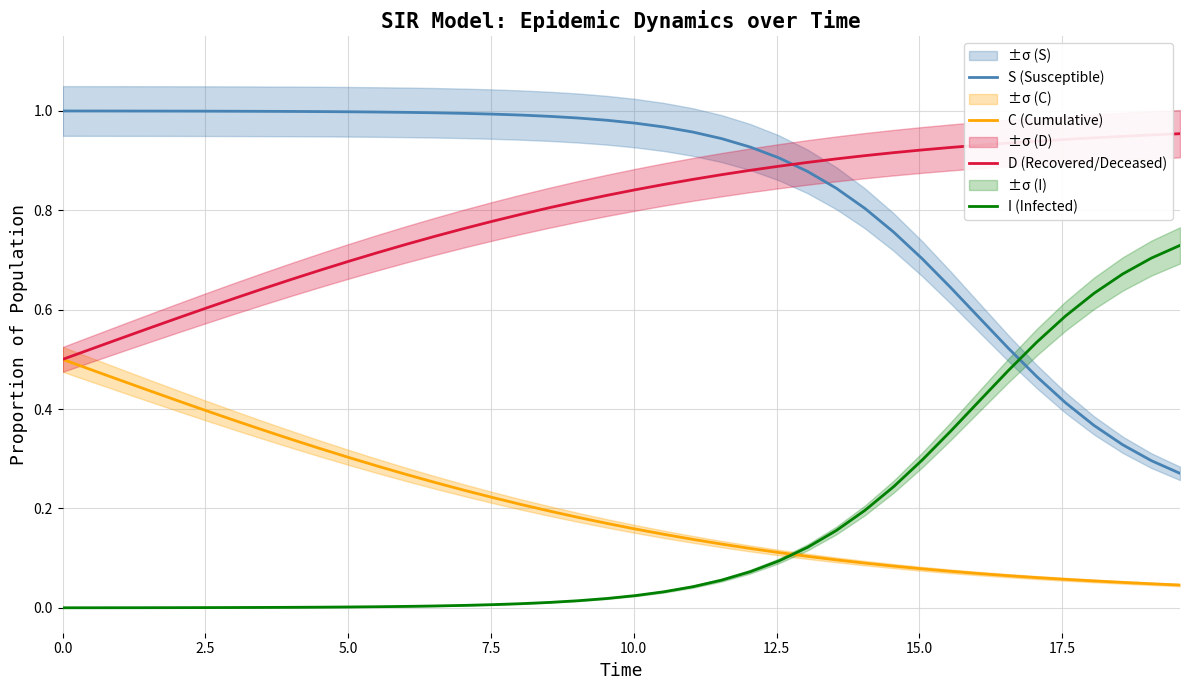

What are all the series names shown in the legend?

S (Susceptible), C (Cumulative), D (Recovered/Deceased), I (Infected)